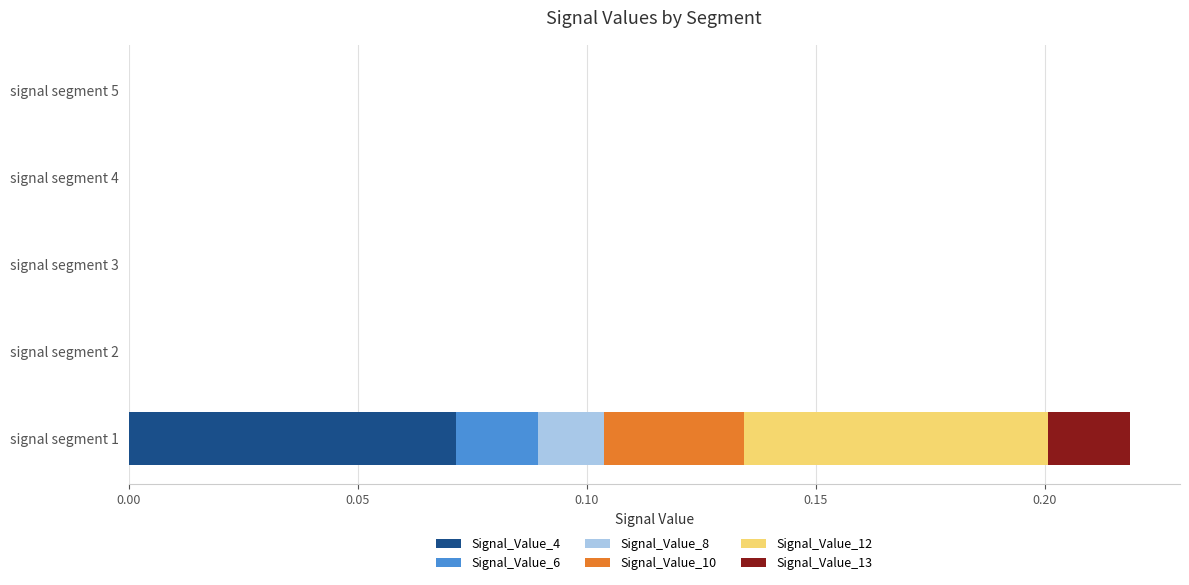

At which label does Signal_Value_4 reach its peak?

signal segment 1